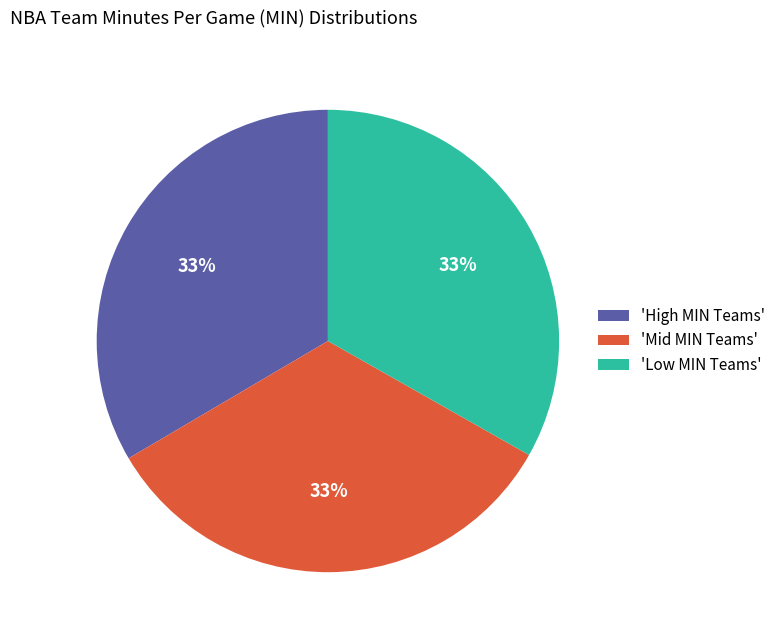

Is there any slice that represents more than half of the pie?

No